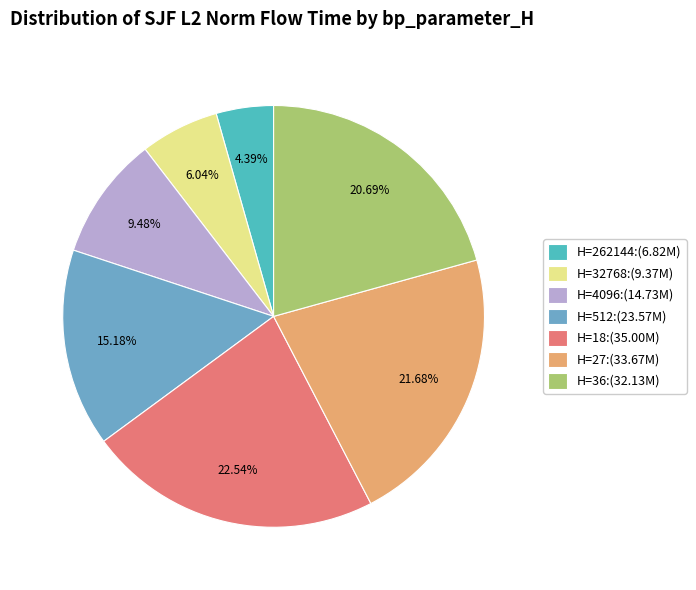

Which has a higher value, H=18:(35.00M) or H=262144:(6.82M)?

H=18:(35.00M)